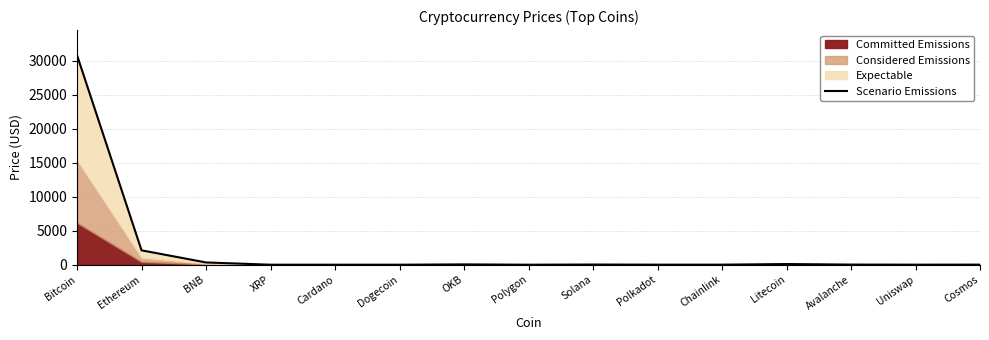

How many interior local peaks (higher than both neighbors) does the data have?

3